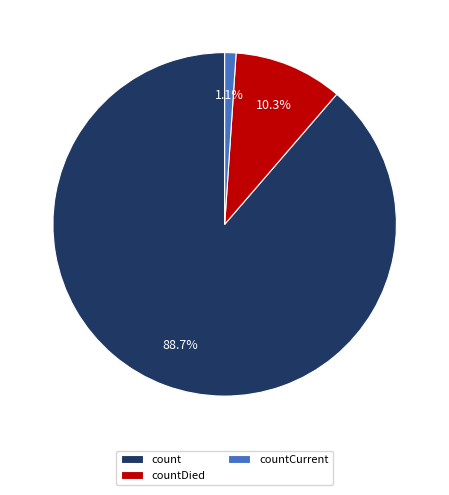

What percentage is NOT represented by countDied?

89.7%